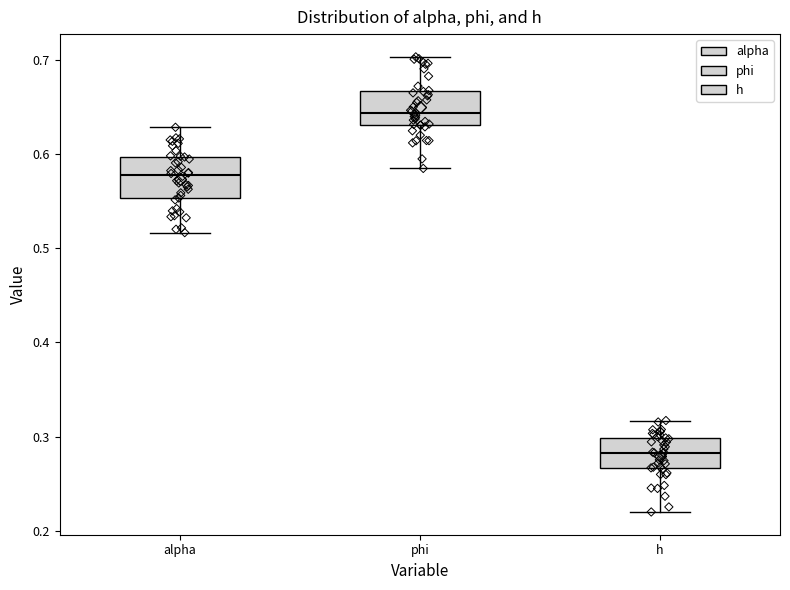

Where is the lower edge of the box for alpha on the y-axis? The values are not printed on the chart, so give them approximately, as read against the axis.

0.55